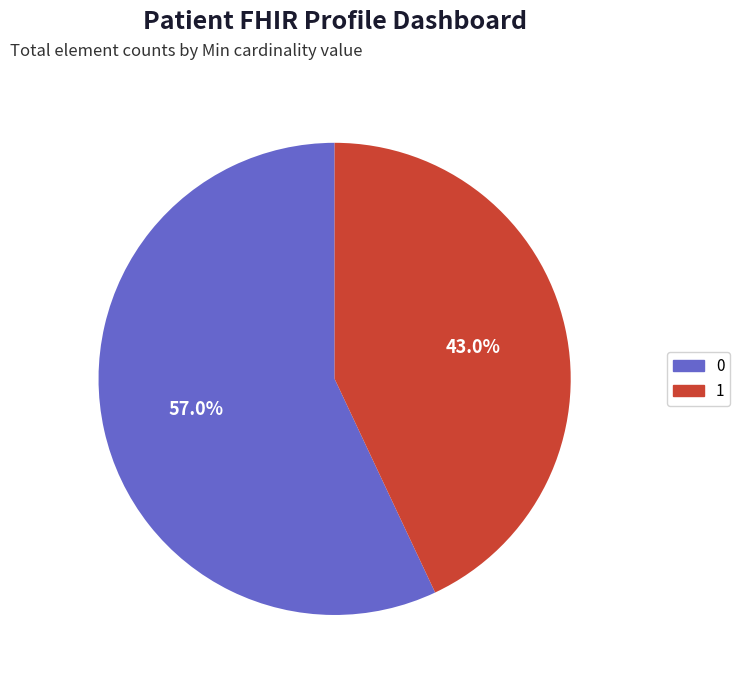

Count the number of slices in the pie.

2